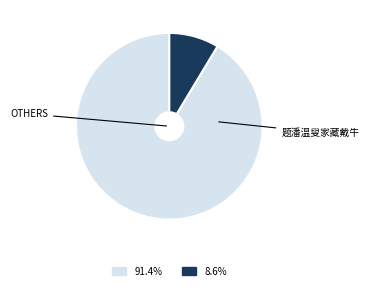

Is there any slice that represents more than half of the pie?

Yes